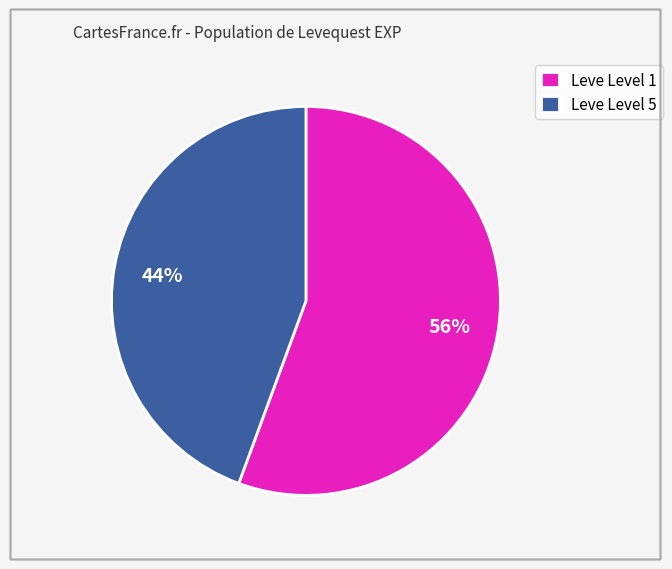

To the nearest percent, what is the average slice percentage?

50%